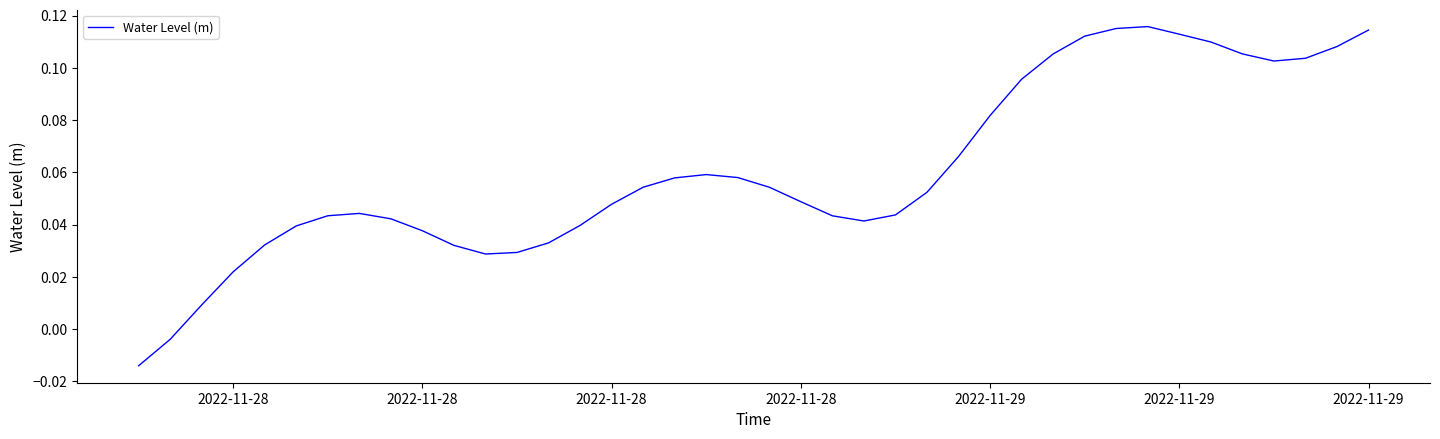

Is this an area chart (filled region under the line)?

No